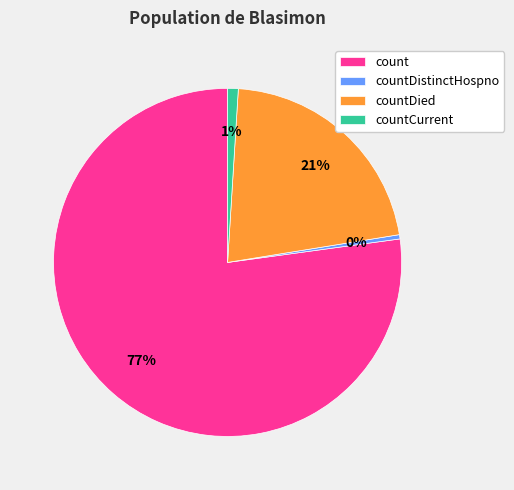

What is the smallest slice in the pie chart?

countDistinctHospno